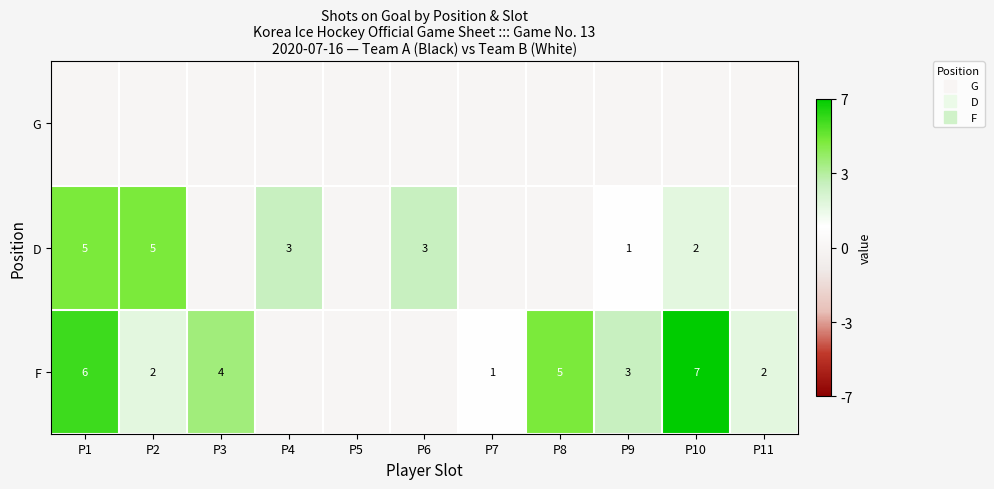

Is the value of D at P8 greater than the value of G at P3?

No